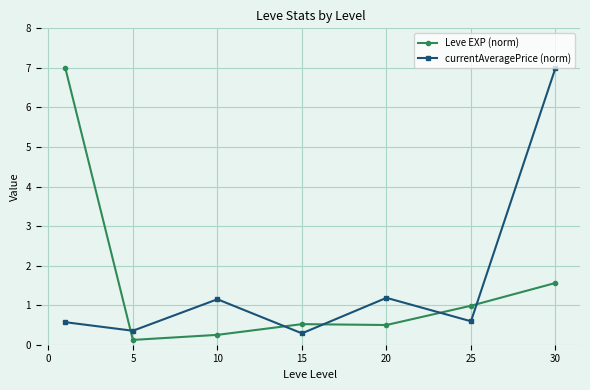

What is the value of the Leve EXP (norm) point at the 1st from the left?

7.0